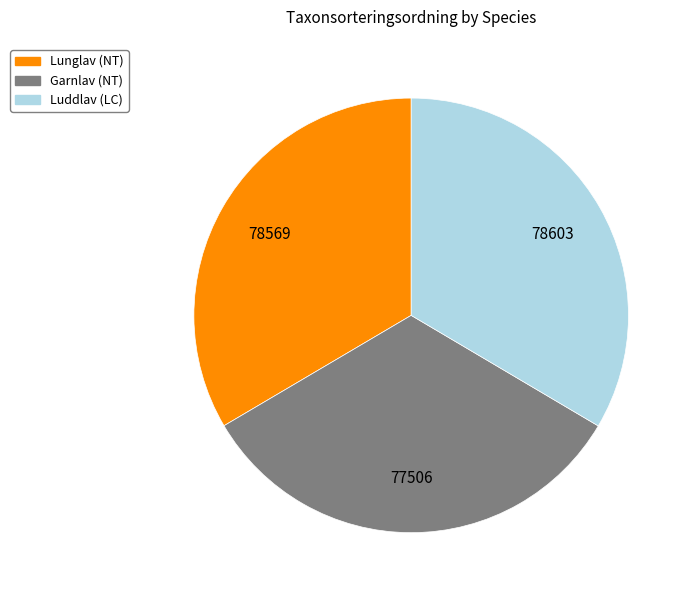

True or false: Luddlav (LC) accounts for 46% of the total.

False